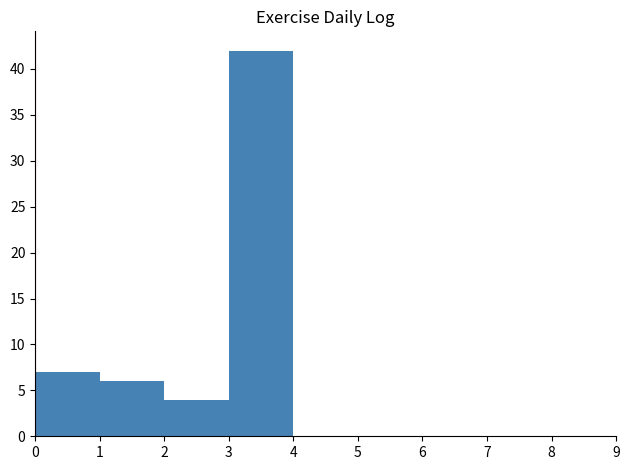

Which range on the x-axis has the tallest bar?

3 to 4